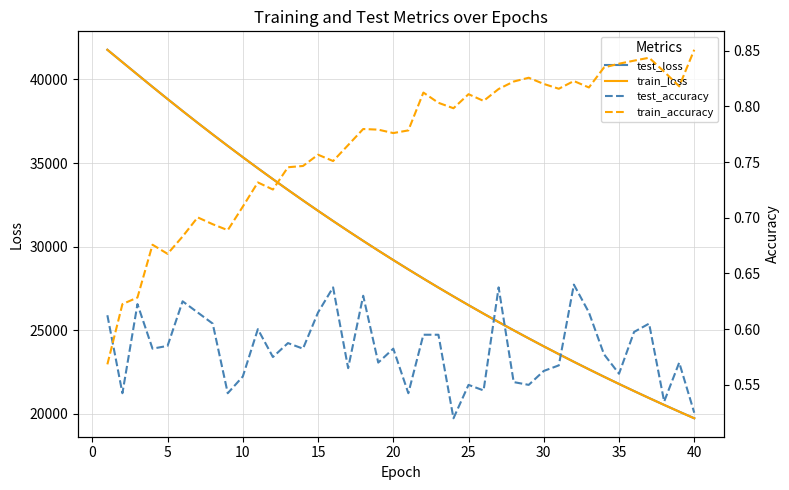

What is the minimum value for train_loss?

19724.1